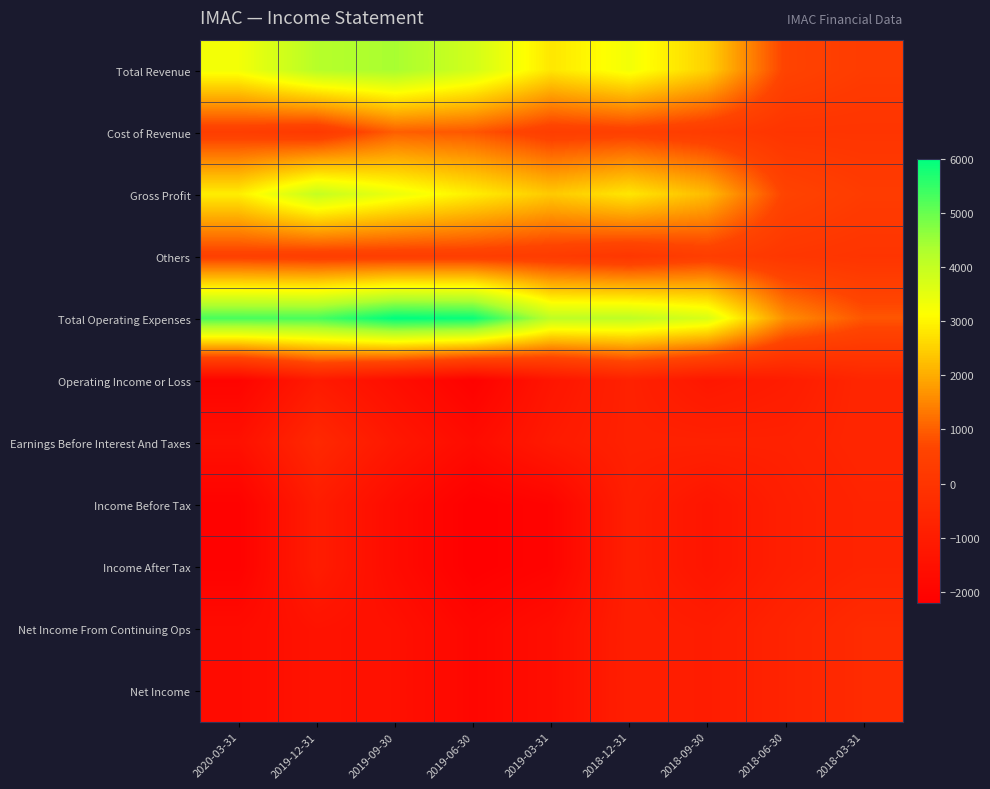

Reading right to left, what are all the values shown in this chart?

Total Revenue: 2018-03-31=300	2018-06-30=600	2018-09-30=2500	2018-12-31=3300	2019-03-31=2800	2019-06-30=3800	2019-09-30=4400	2019-12-31=4200	2020-03-31=3300
Cost of Revenue: 2018-03-31=0	2018-06-30=0	2018-09-30=300	2018-12-31=500	2019-03-31=400	2019-06-30=900	2019-09-30=1000	2019-12-31=200	2020-03-31=400
Gross Profit: 2018-03-31=300	2018-06-30=600	2018-09-30=2200	2018-12-31=2800	2019-03-31=2400	2019-06-30=2900	2019-09-30=3400	2019-12-31=4000	2020-03-31=2900
Others: 2018-03-31=0	2018-06-30=100	2018-09-30=400	2018-12-31=100	2019-03-31=300	2019-06-30=400	2019-09-30=400	2019-12-31=400	2020-03-31=500
Total Operating Expenses: 2018-03-31=900	2018-06-30=1600	2018-09-30=3700	2018-12-31=4100	2019-03-31=4100	2019-06-30=5900	2019-09-30=6000	2019-12-31=5300	2020-03-31=5300
Operating Income or Loss: 2018-03-31=-600	2018-06-30=-1000	2018-09-30=-1200	2018-12-31=-800	2019-03-31=-1300	2019-06-30=-2100	2019-09-30=-1600	2019-12-31=-1100	2020-03-31=-2000
Earnings Before Interest And Taxes: 2018-03-31=-600	2018-06-30=-800	2018-09-30=-800	2018-12-31=-800	2019-03-31=-1100	2019-06-30=-1700	2019-09-30=-1200	2019-12-31=-500	2020-03-31=-1500
Income Before Tax: 2018-03-31=-700	2018-06-30=-900	2018-09-30=-1300	2018-12-31=-900	2019-03-31=-2000	2019-06-30=-2200	2019-09-30=-1700	2019-12-31=-1000	2020-03-31=-2100
Income After Tax: 2018-03-31=-700	2018-06-30=-900	2018-09-30=-1300	2018-12-31=-900	2019-03-31=-2000	2019-06-30=-2200	2019-09-30=-1700	2019-12-31=-1000	2020-03-31=-2100
Net Income From Continuing Ops: 2018-03-31=-400	2018-06-30=-700	2018-09-30=-1000	2018-12-31=-900	2019-03-31=-1600	2019-06-30=-1900	2019-09-30=-1500	2019-12-31=-1400	2020-03-31=-1700
Net Income: 2018-03-31=-400	2018-06-30=-700	2018-09-30=-1000	2018-12-31=-900	2019-03-31=-1600	2019-06-30=-1900	2019-09-30=-1500	2019-12-31=-1400	2020-03-31=-1700